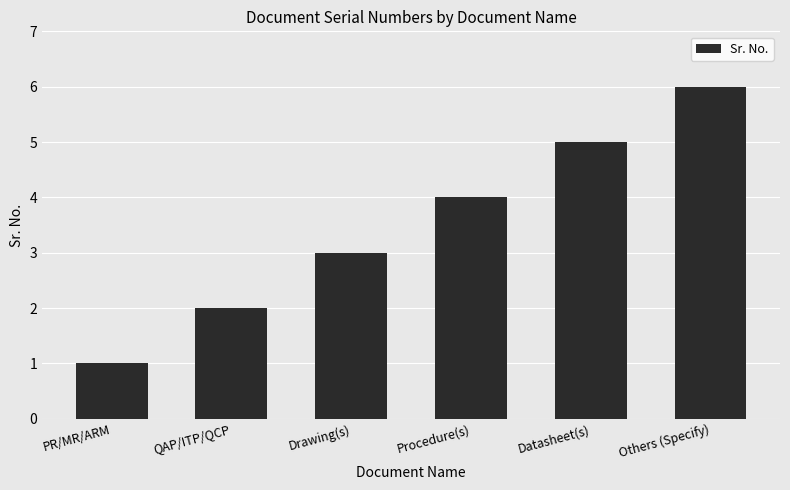

Approximately how many times larger is the value at PR/MR/ARM compared to Drawing(s)?

0.3